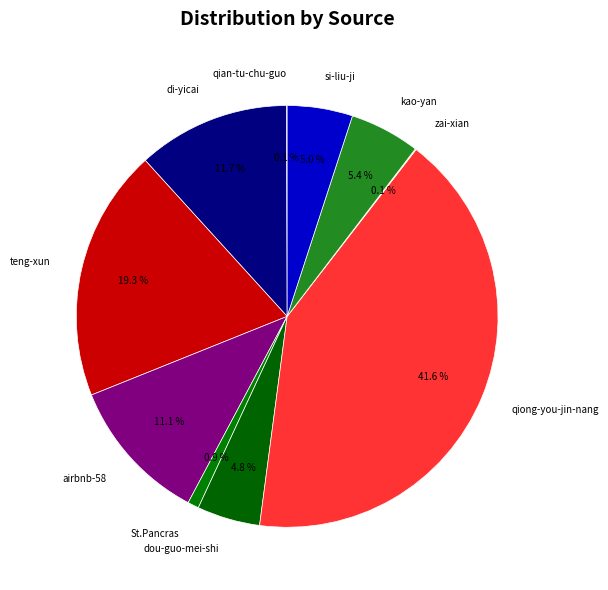

Which category has the biggest portion of the pie?

qiong-you-jin-nang